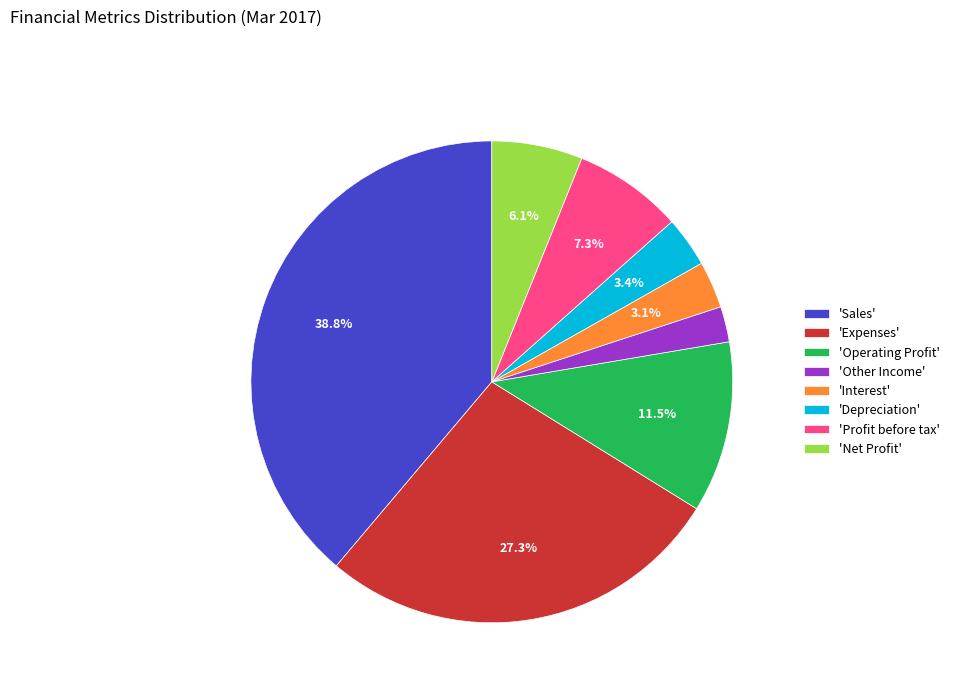

Combined, do 'Sales' and 'Depreciation' account for over 50%?

No